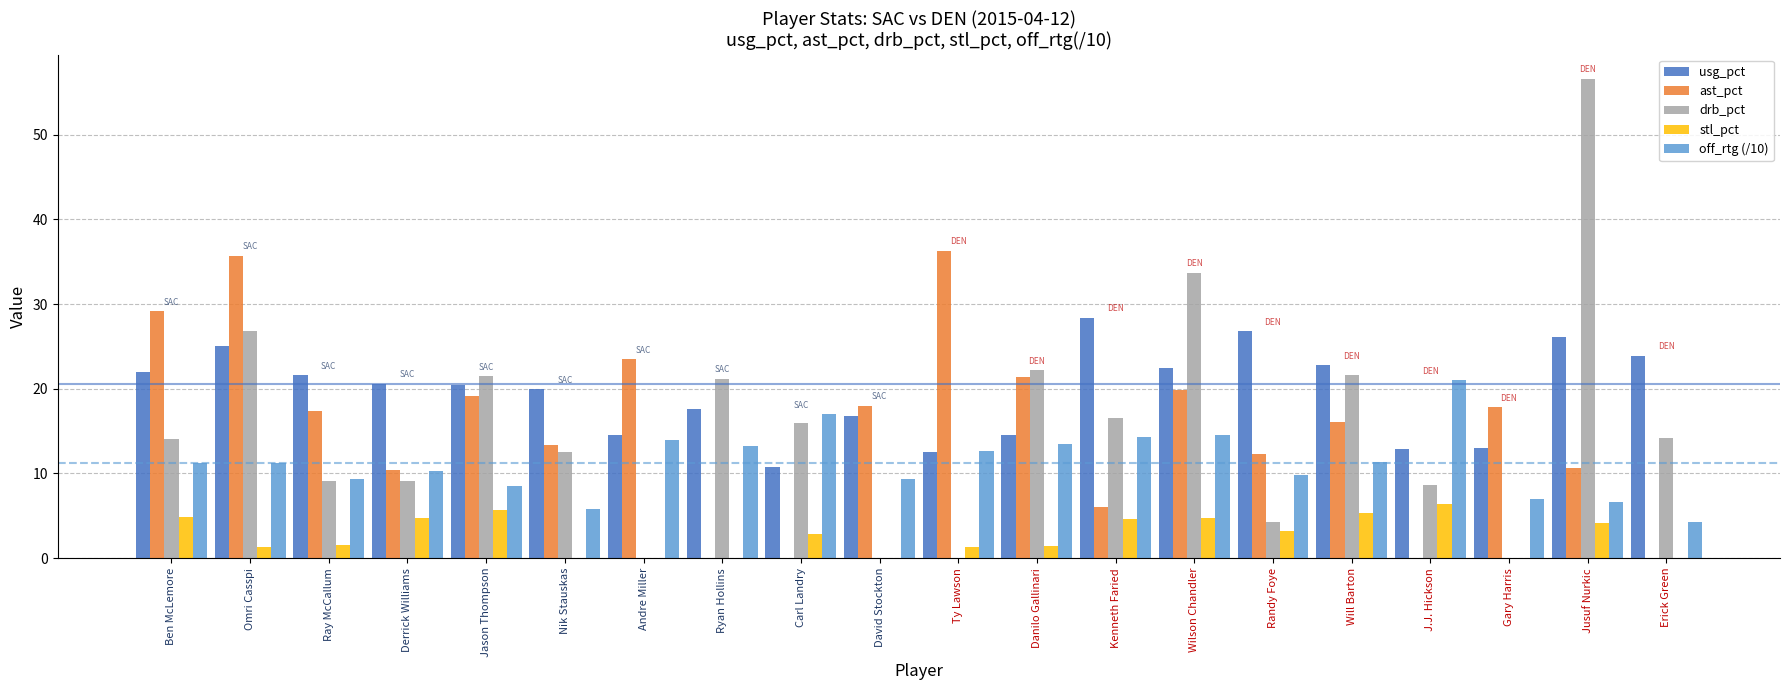

Is the value of stl_pct at Will Barton greater than the value of ast_pct at Nik Stauskas?

No